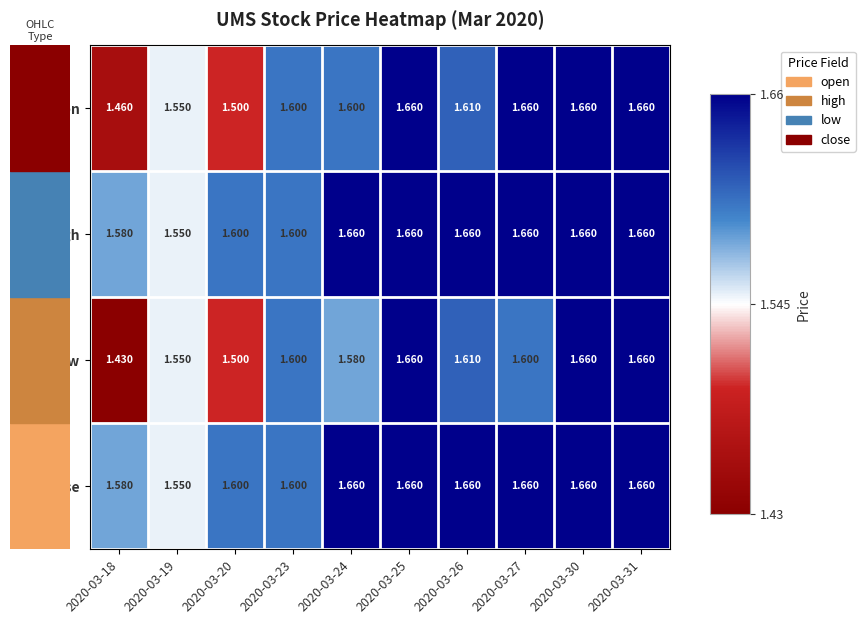

At how many categories does at least one series exceed 1?

10